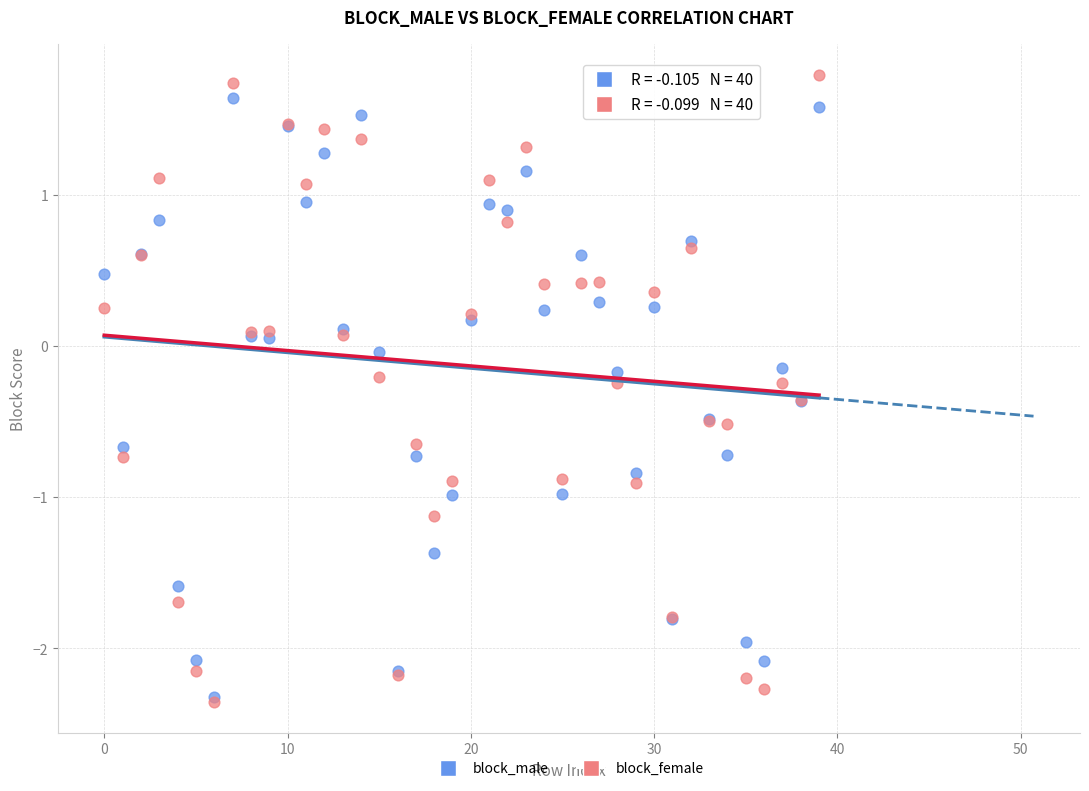

Which series has the largest Y range (max minus min)?

block_female